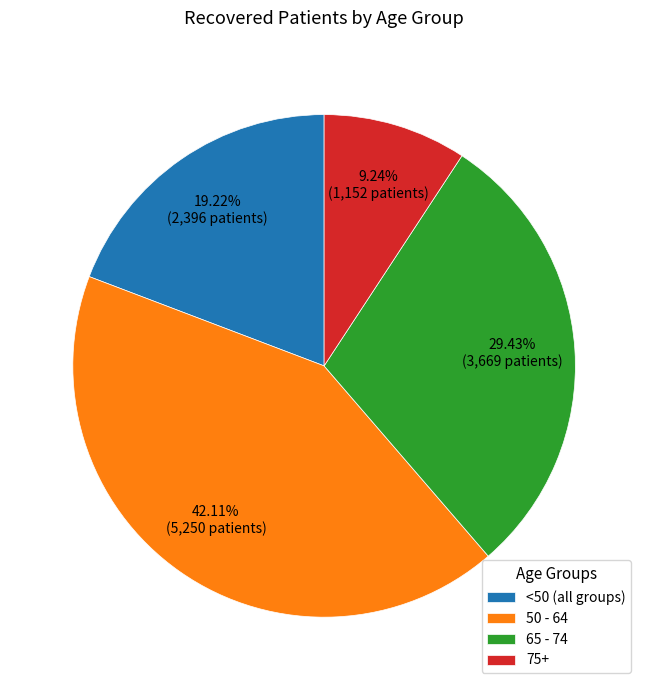

Which has a higher value, 75+ or <50 (all groups)?

<50 (all groups)